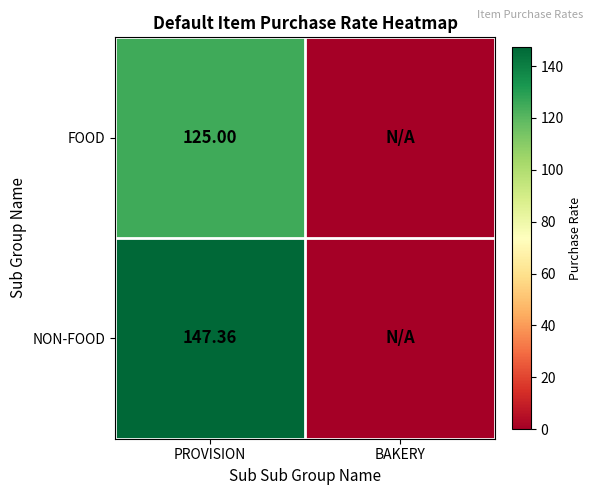

Is the value of FOOD at BAKERY greater than the value of NON-FOOD at BAKERY?

No